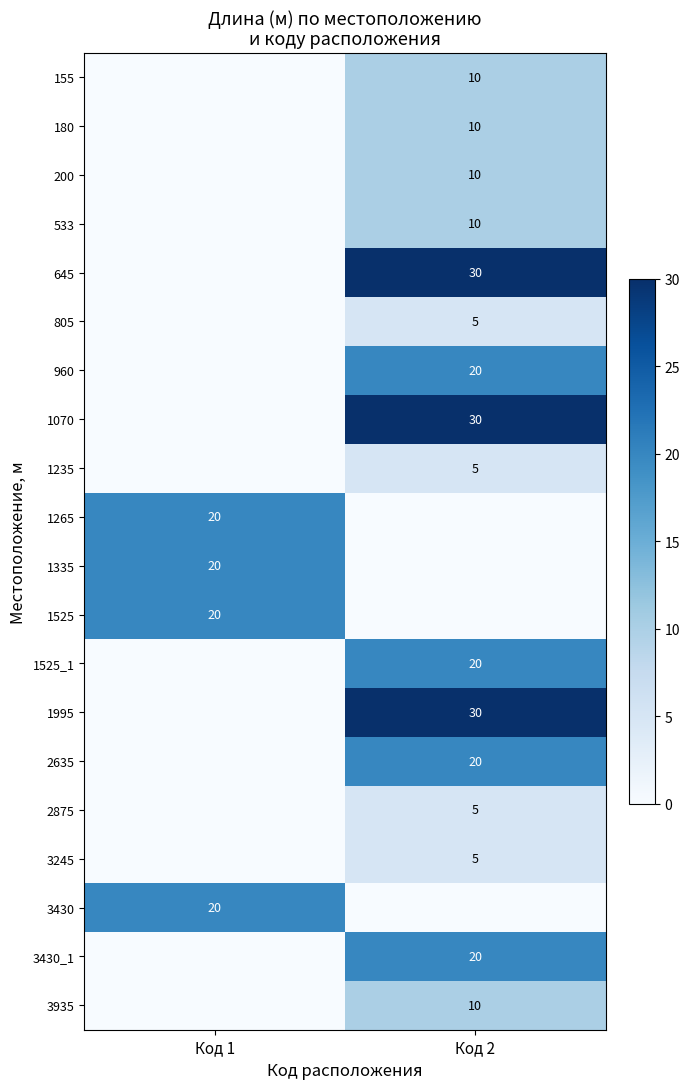

The 1335 series shows 20 at Код 1. True or false?

True